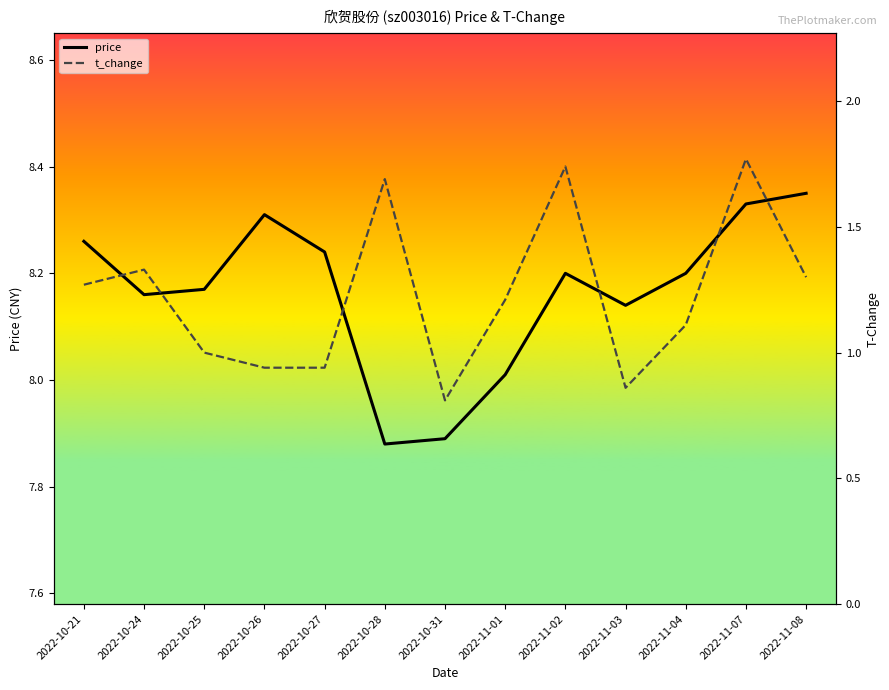

What is the label of the 12th point from the left?

2022-11-07